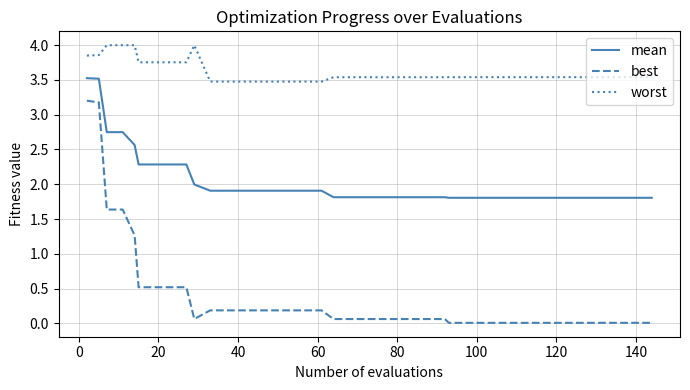

Which series has the widest spread of values?

best